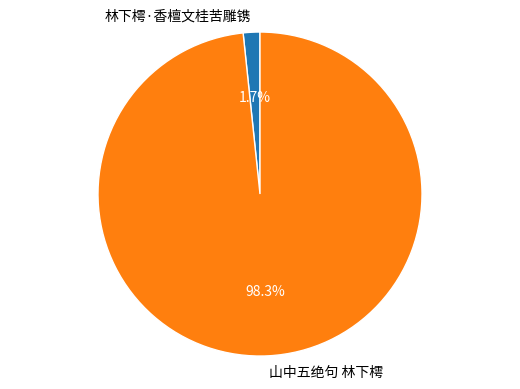

To the nearest percent, what is the difference between the largest and smallest slice percentages?

97%